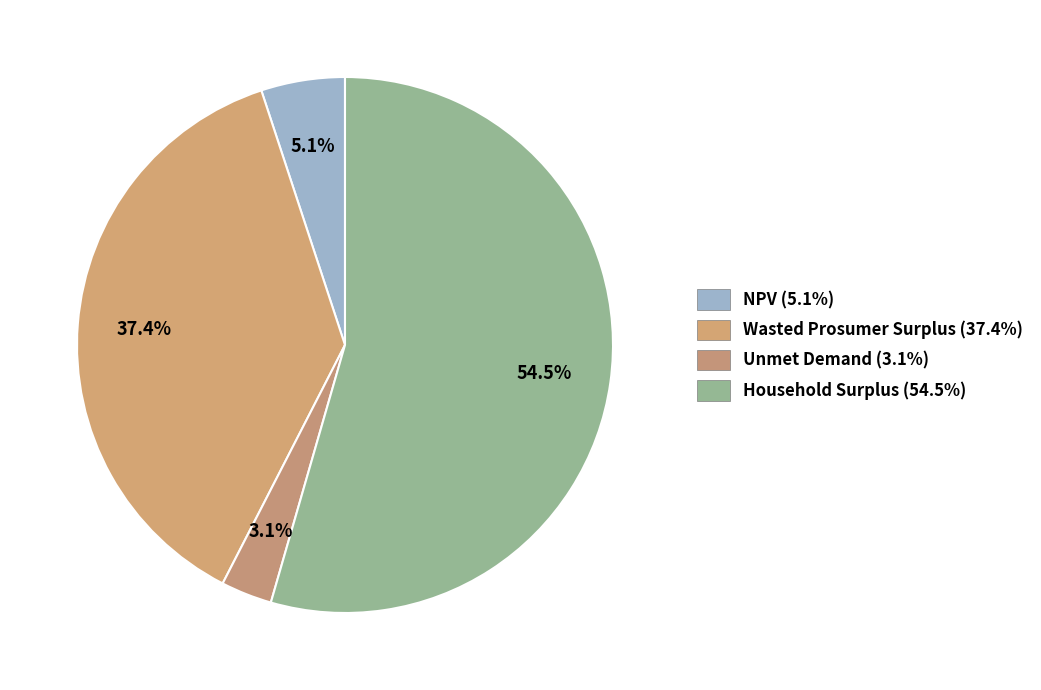

How many slices are in this pie chart?

4